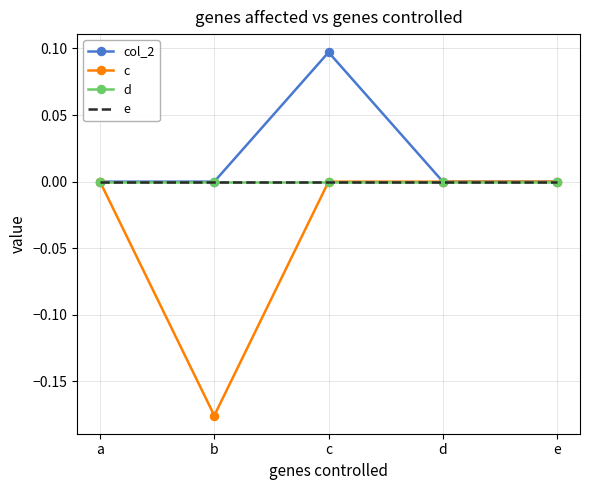

At which category is the sum across all series the highest?

c